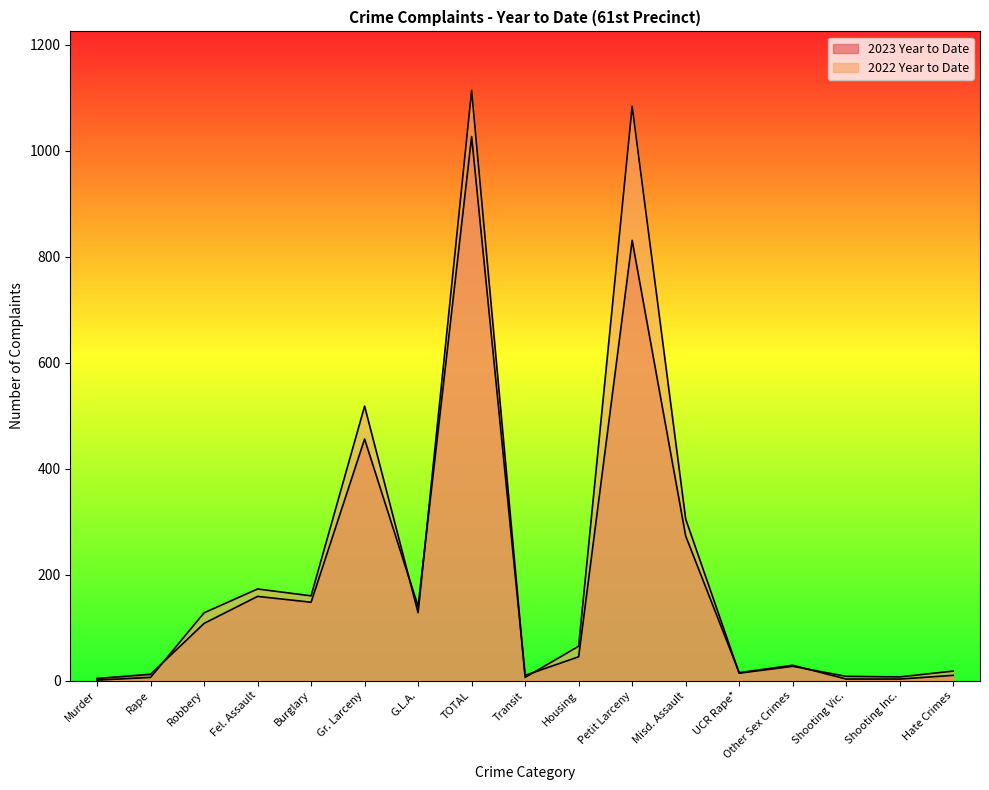

What is the greatest value displayed?

1114